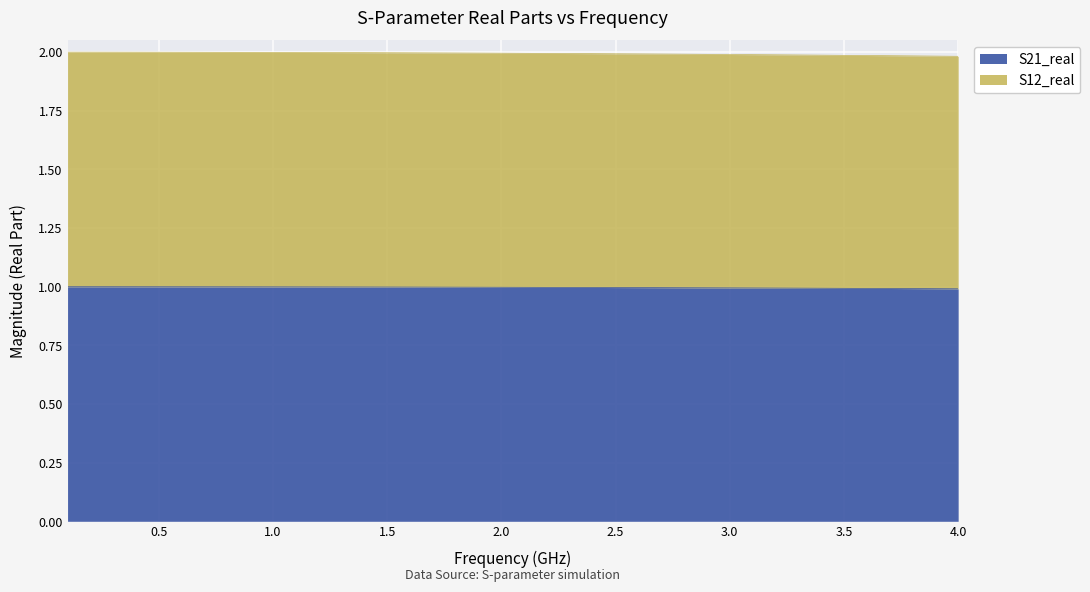

What is the maximum value shown in the chart?

2.0